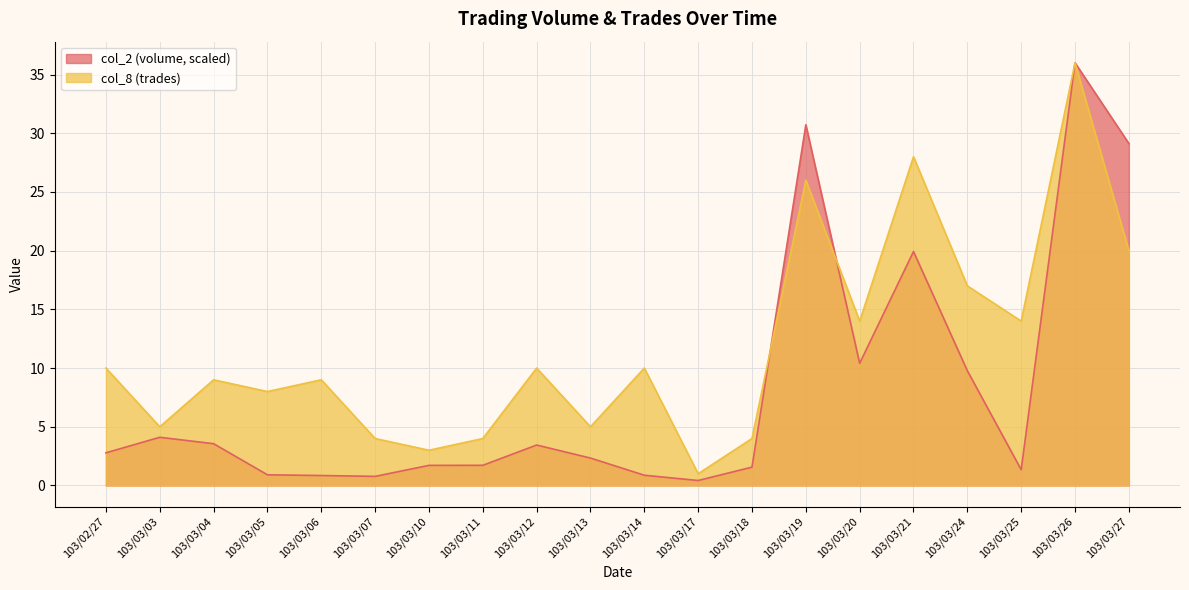

The col_2 series shows 0.9 at 103/03/05. True or false?

True